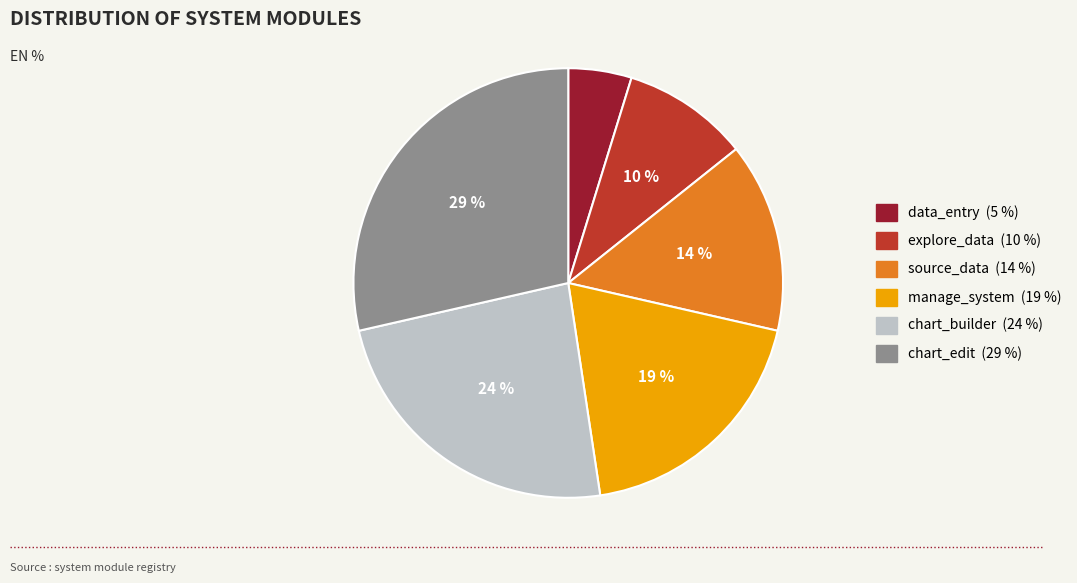

Does explore_data represent more than half of the total?

No